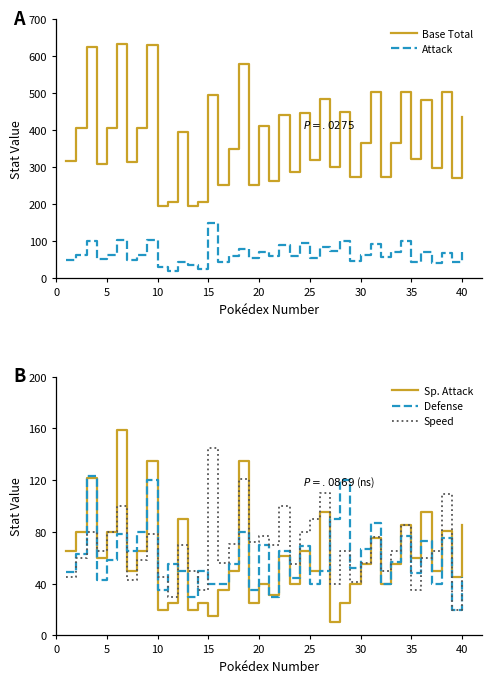

What is the difference between the maximum and minimum values in the Defense series?

103